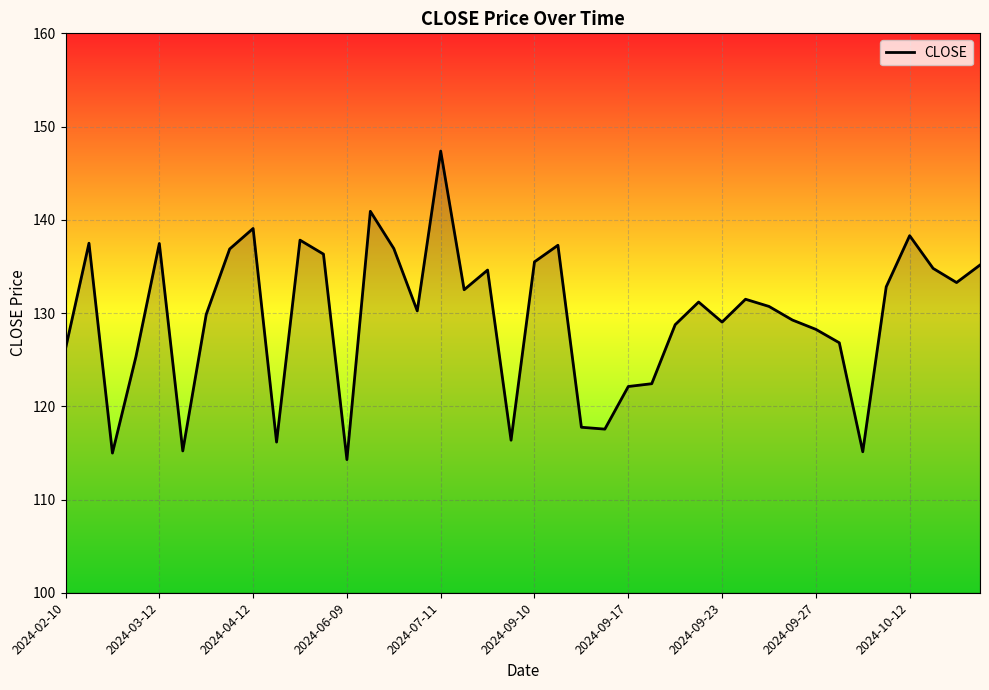

What is the difference between the maximum and minimum values?

33.1